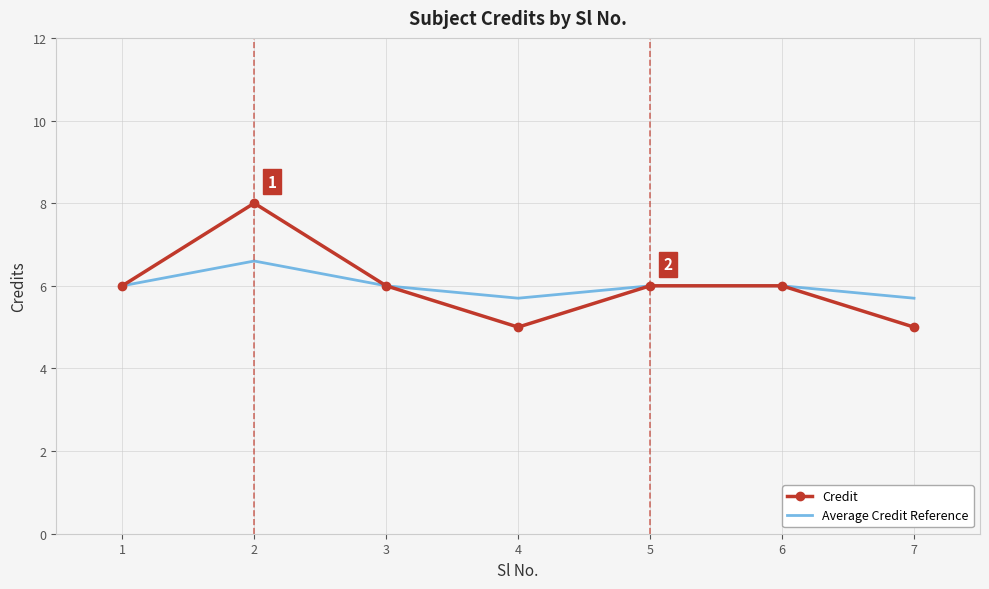

At 2, list the series in order from smallest to largest.

Average Credit Reference, Credit